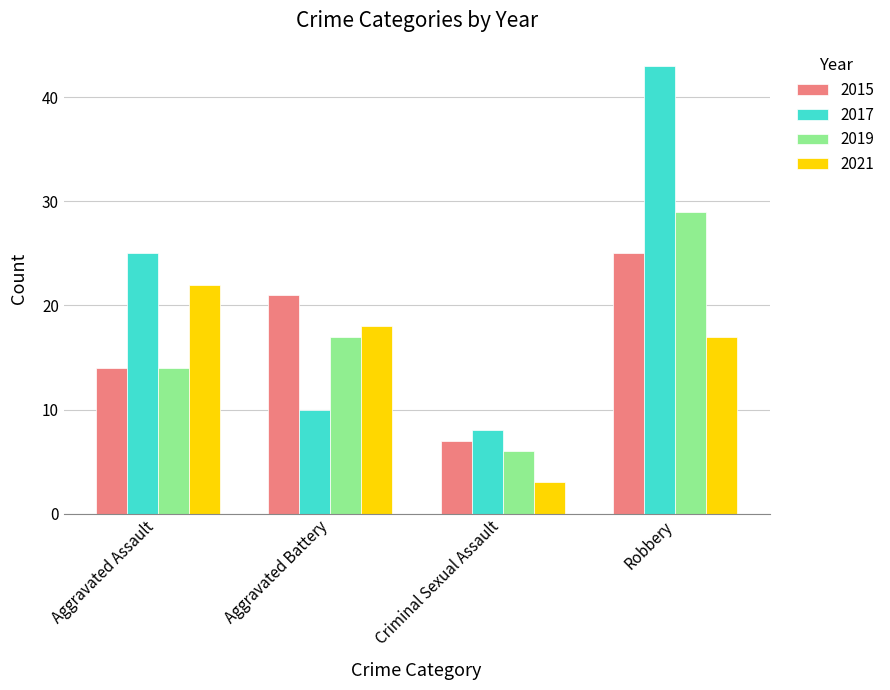

What is the smallest value displayed?

3